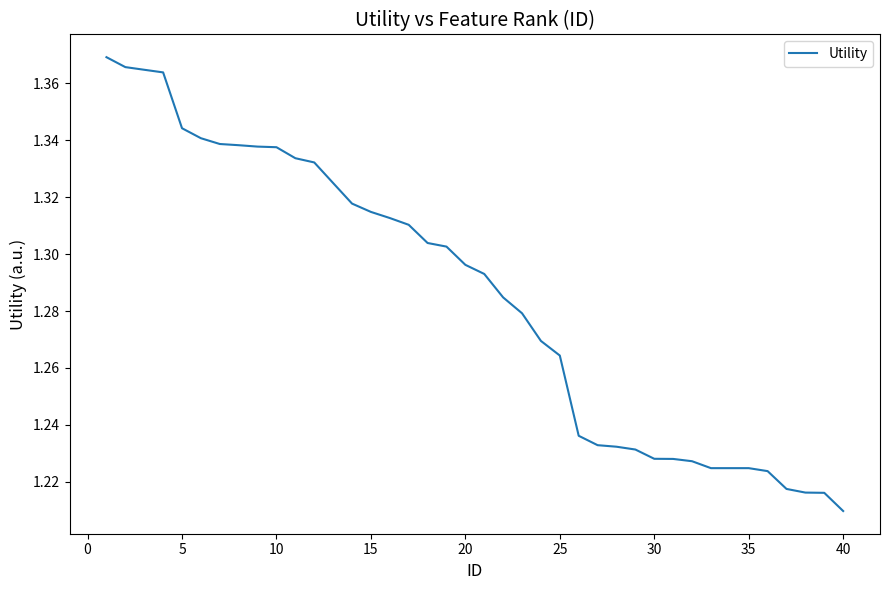

Where is the data nearest to the value 1?

40